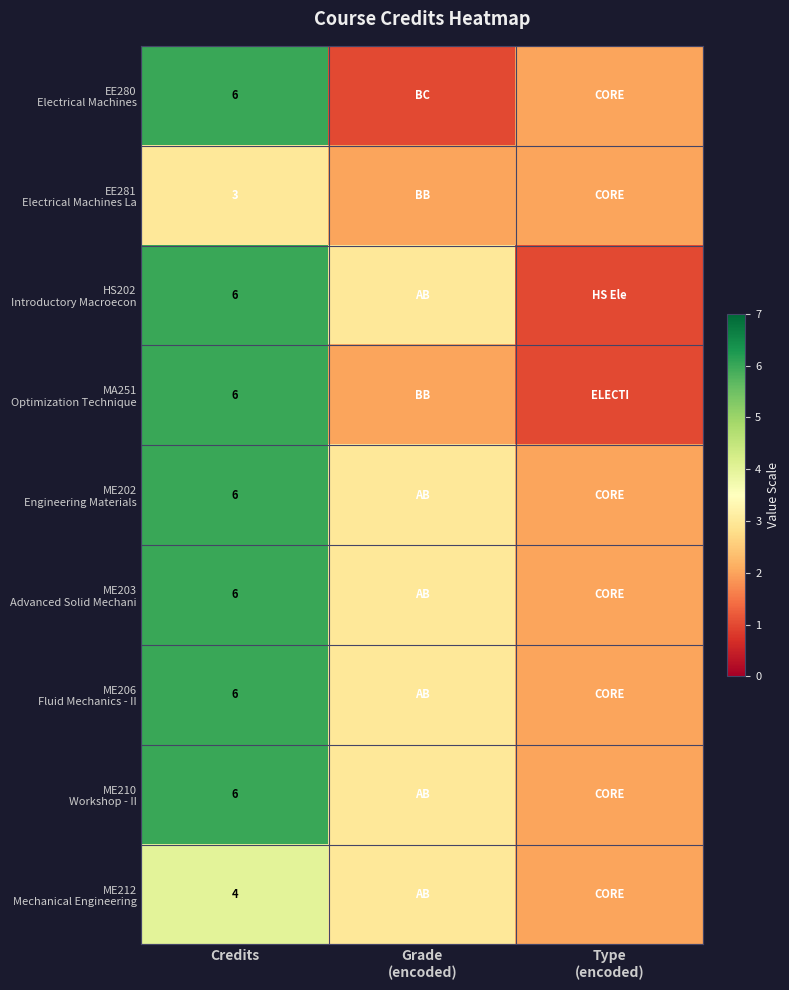

How many series are shown in this chart?

9